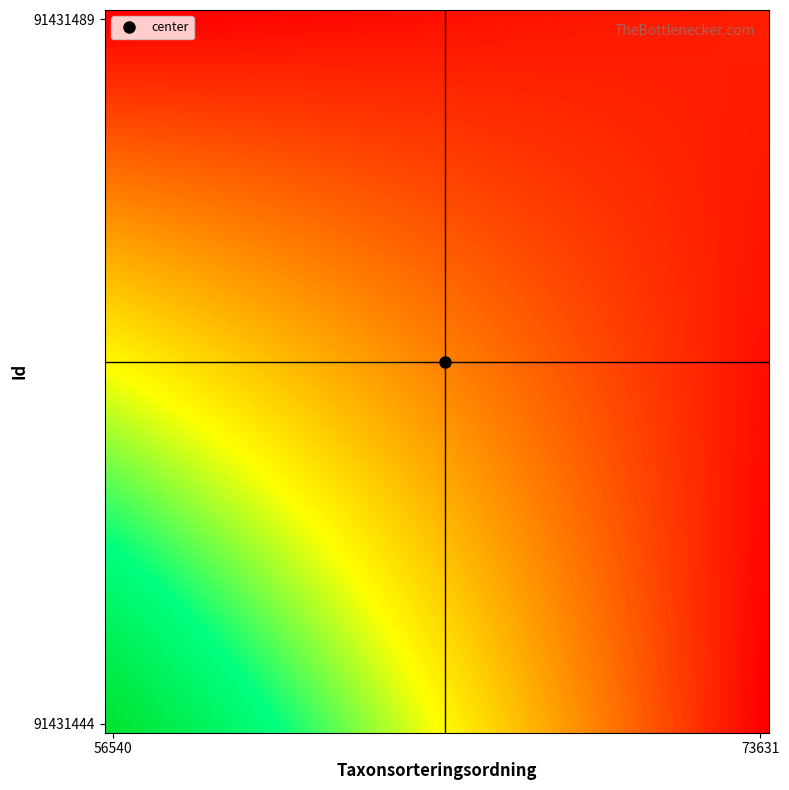

At how many categories does at least one series exceed 5087?

40